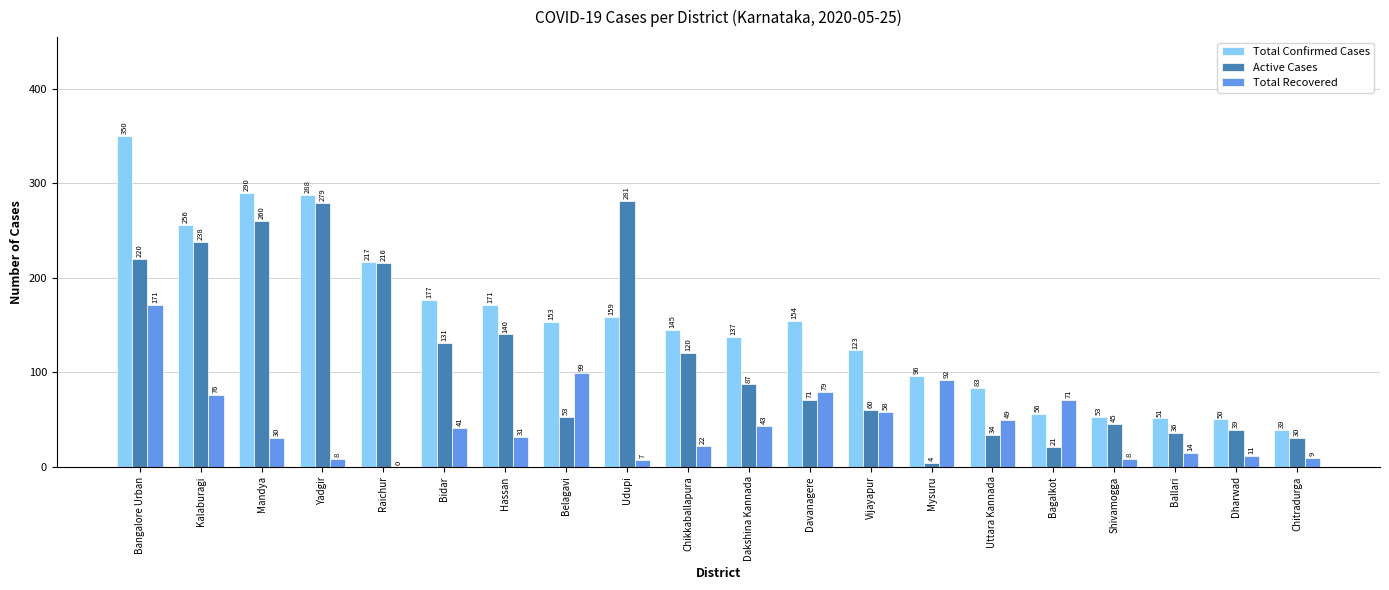

How many categories are shown in the chart?

20